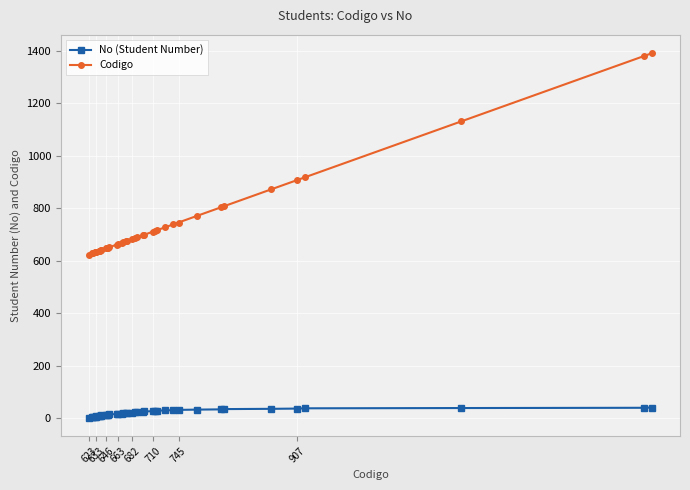

True or false: No (Student Number) and Codigo cross at least once.

False